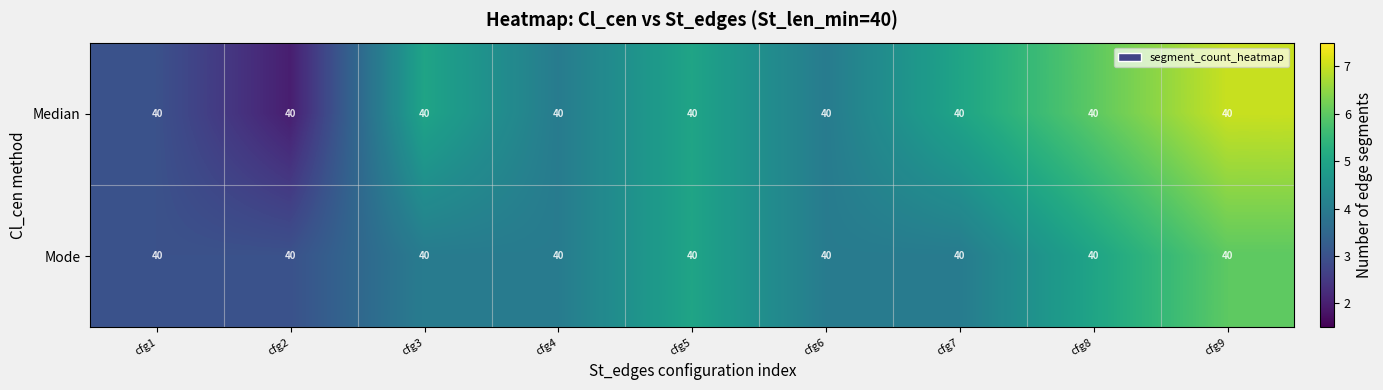

Rank the categories by Mode value from highest to lowest.

cfg9, cfg5, cfg8, cfg3, cfg4, cfg6, cfg7, cfg1, cfg2